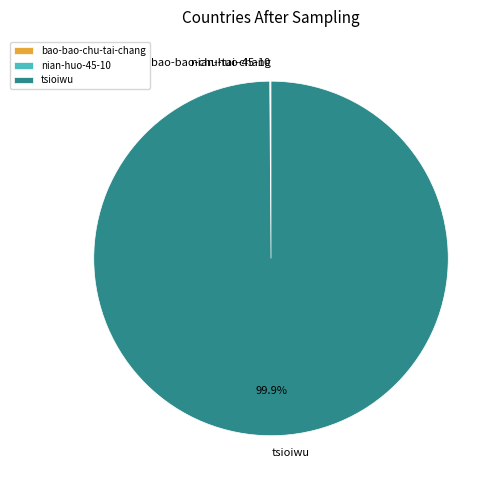

The tsioiwu slice represents 100% of the pie. True or false?

True